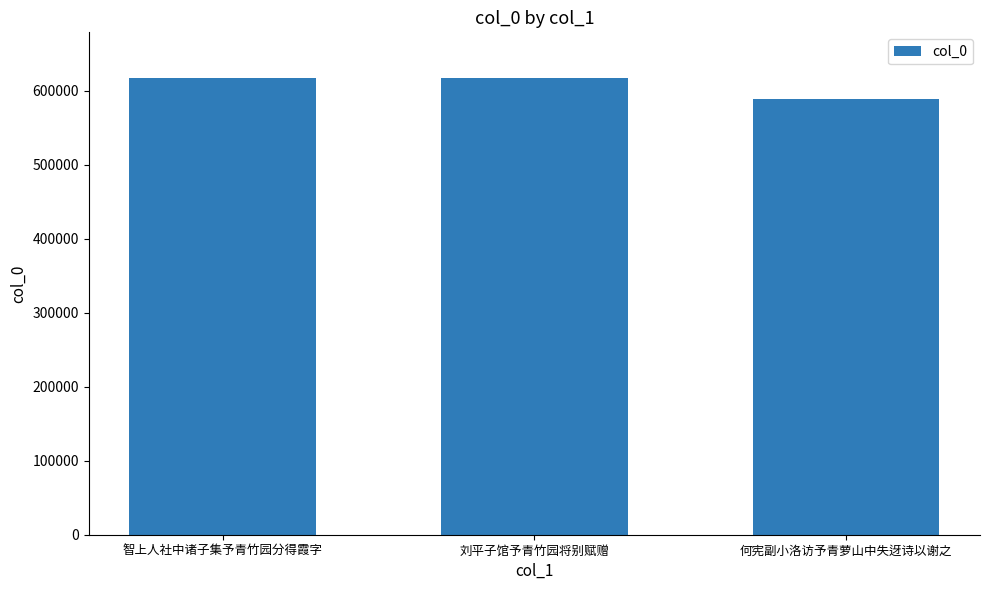

Are the bars grouped side by side (vs. stacked)?

No